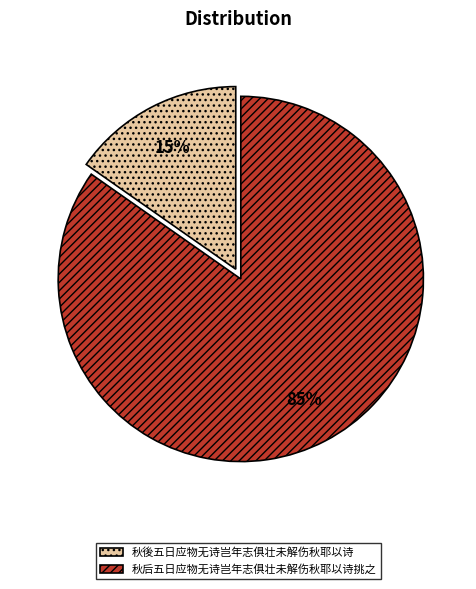

Is the sum of 秋后五日应物无诗岂年志俱壮未解伤秋耶以诗挑之 and 秋後五日应物无诗岂年志俱壮未解伤秋耶以诗 greater than half?

Yes